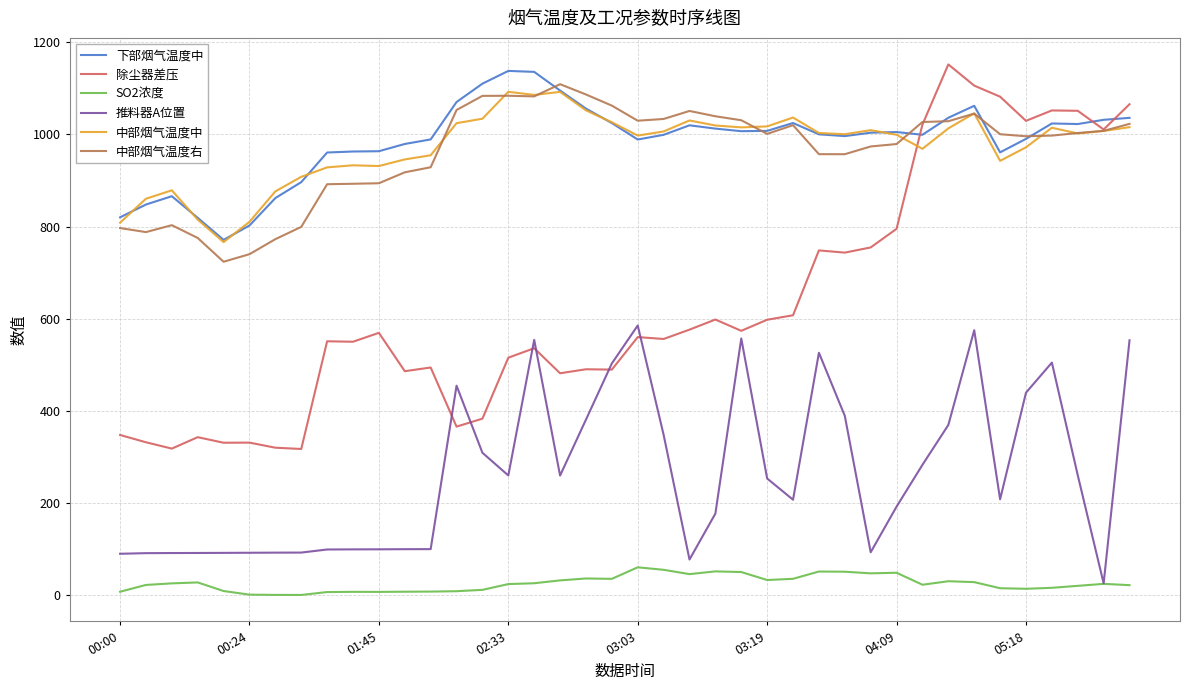

How many lines are shown in the chart?

6